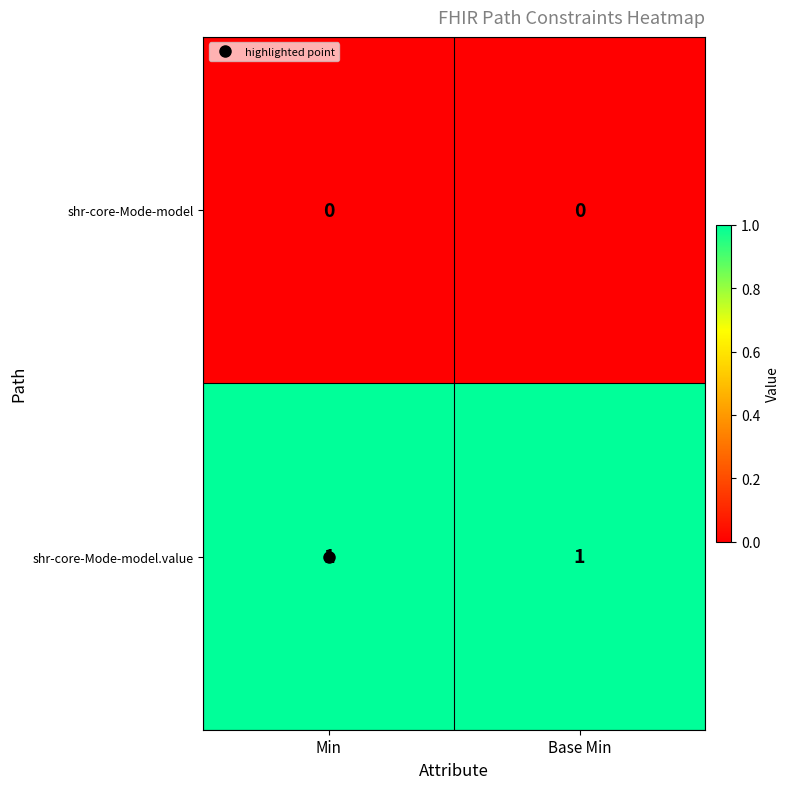

The value of shr-core-Mode-model.value at Min is 1. True or false?

True